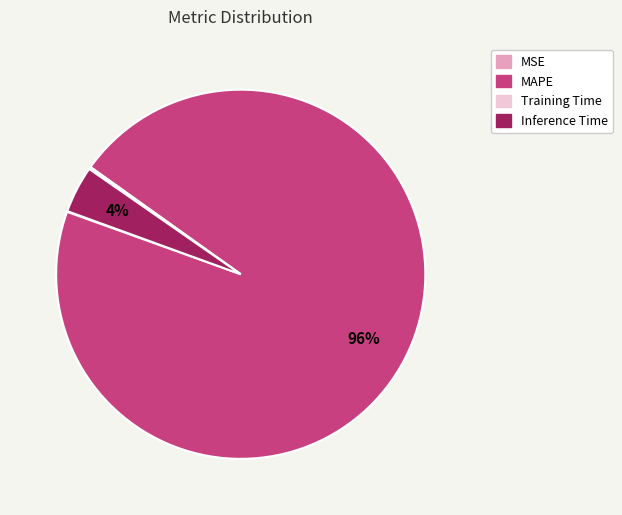

What is the largest slice in the pie chart?

MAPE